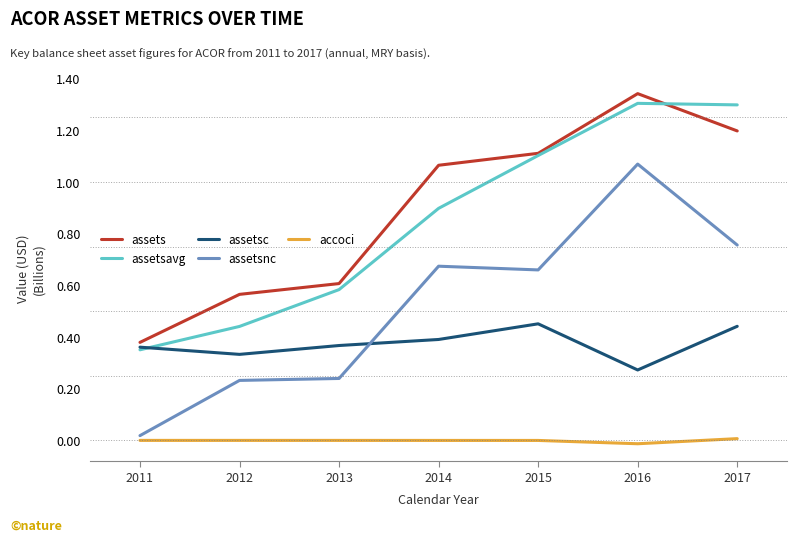

Is the value of accoci at 2016 greater than the value of assetsc at 2017?

No